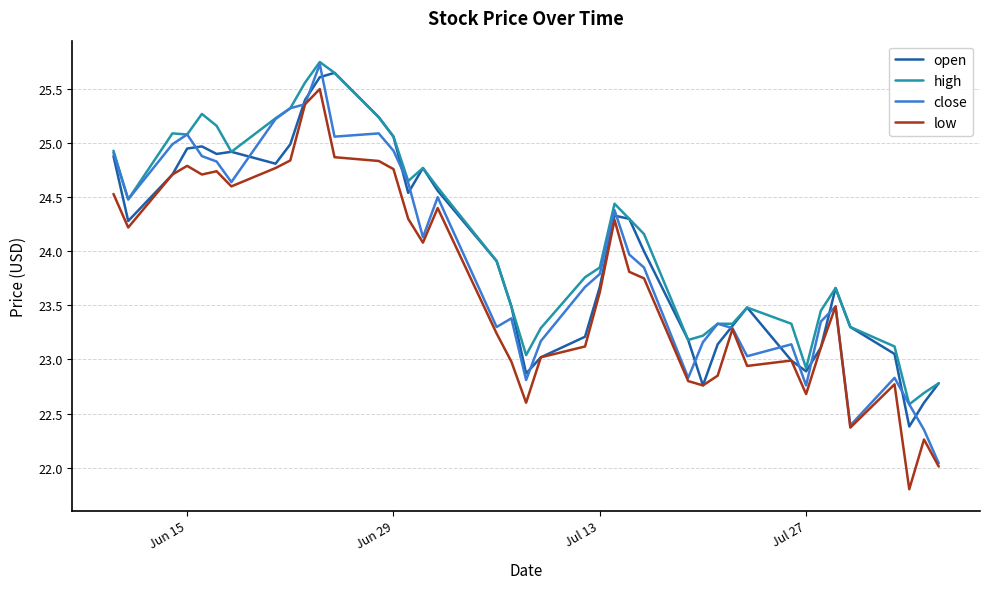

What is the smallest value displayed?

21.8